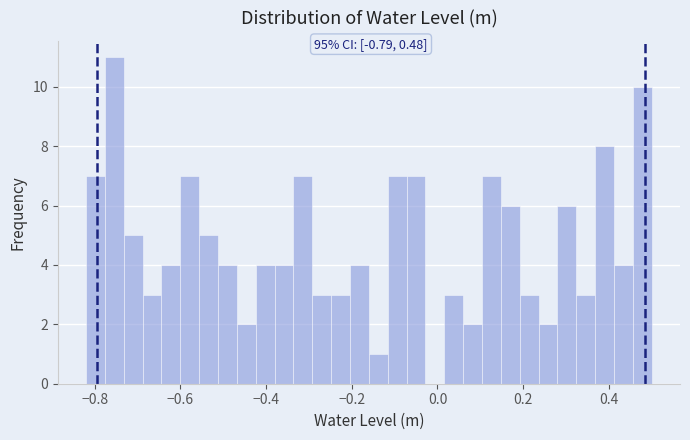

Around what value on the x-axis is the tallest bar? Give the approximate position of its centre, as read against the axis.

-0.76